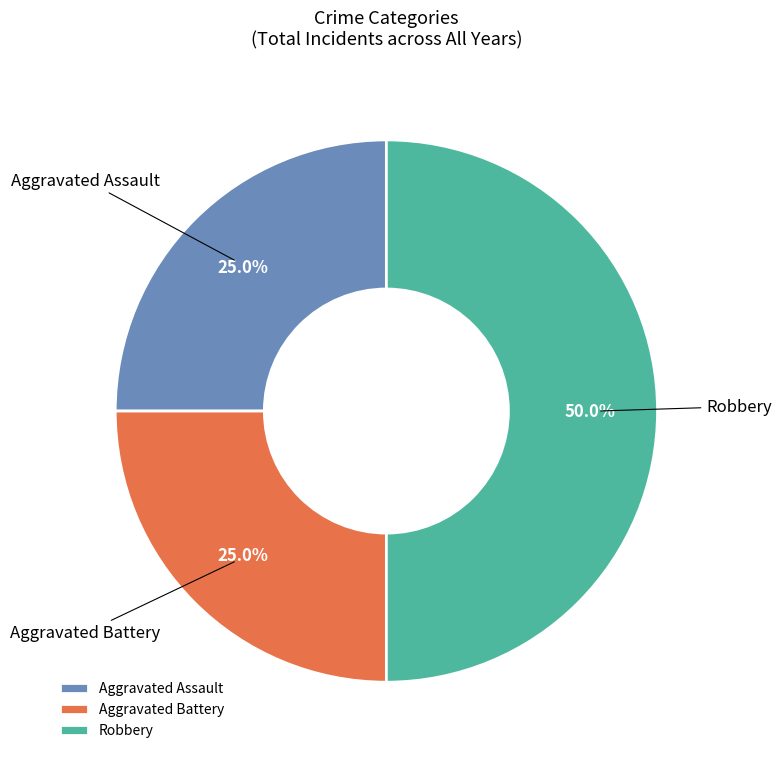

To the nearest percent, what is the combined percentage of Aggravated Assault and Aggravated Battery?

50%